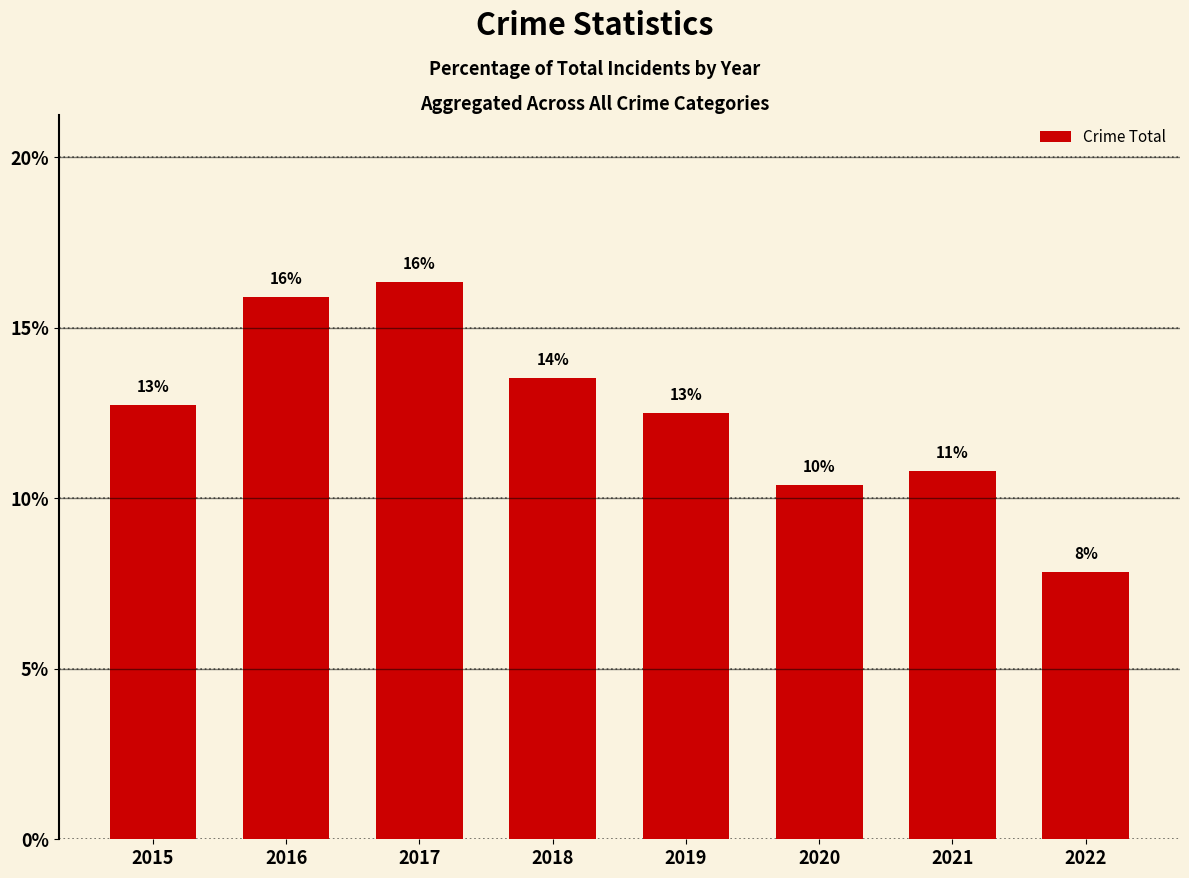

What is the change in value from 2019 to 2021?

-1.7